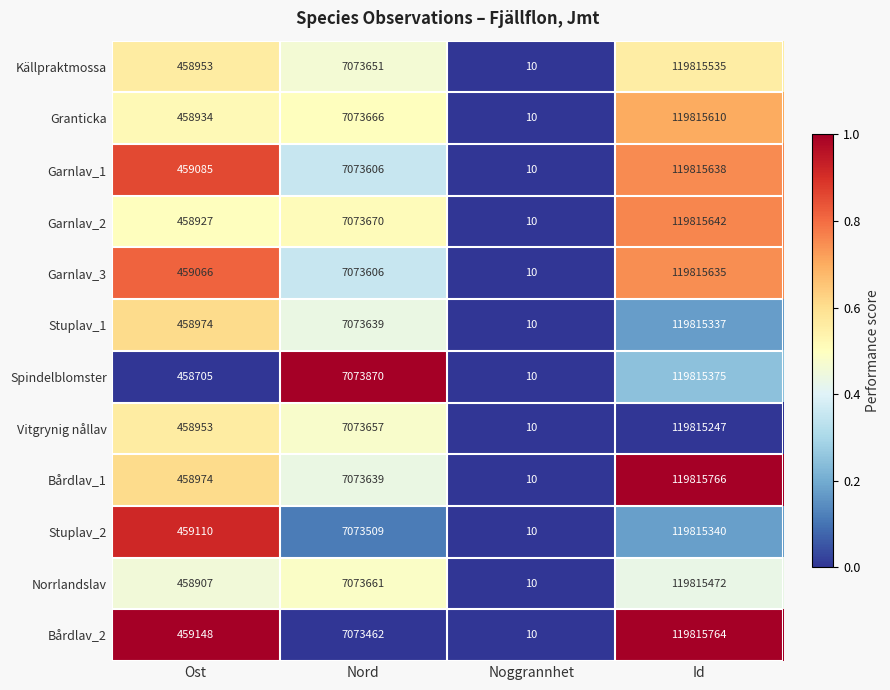

At which label is Stuplav_2 closest to 59907675?

Nord